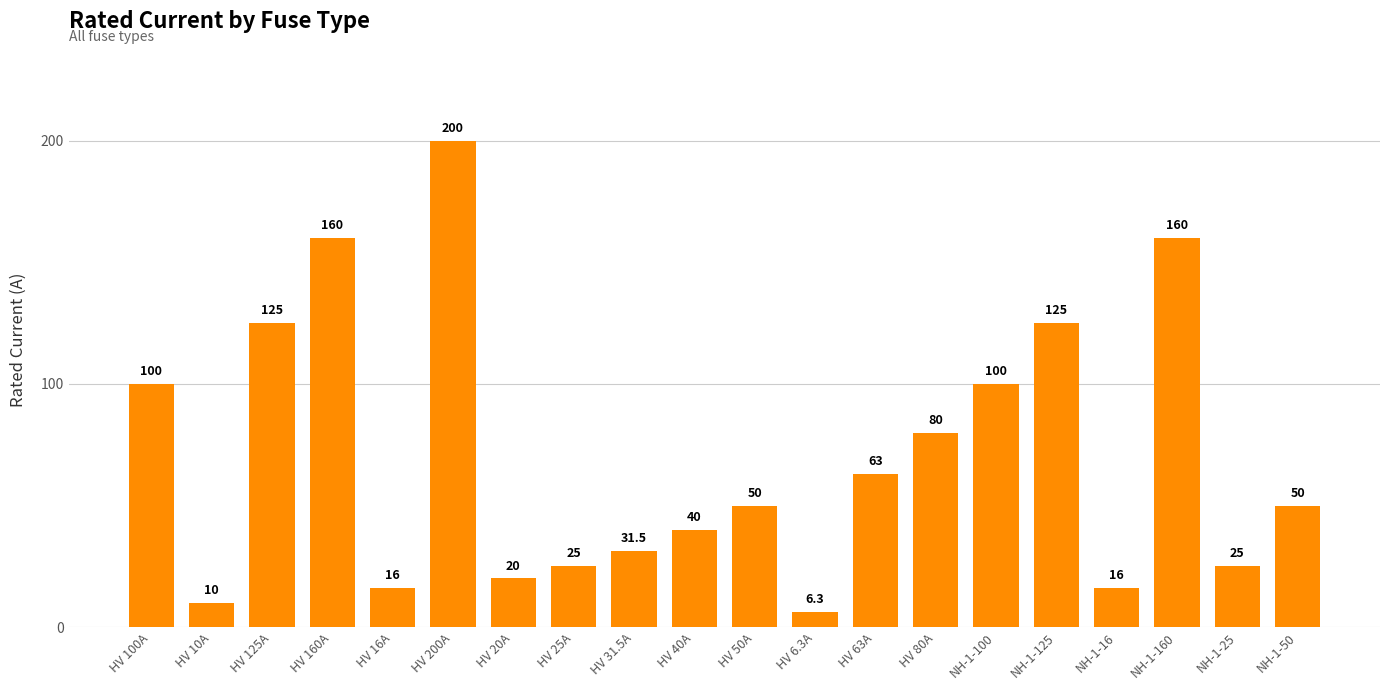

What is the sum of all values?

1402.8